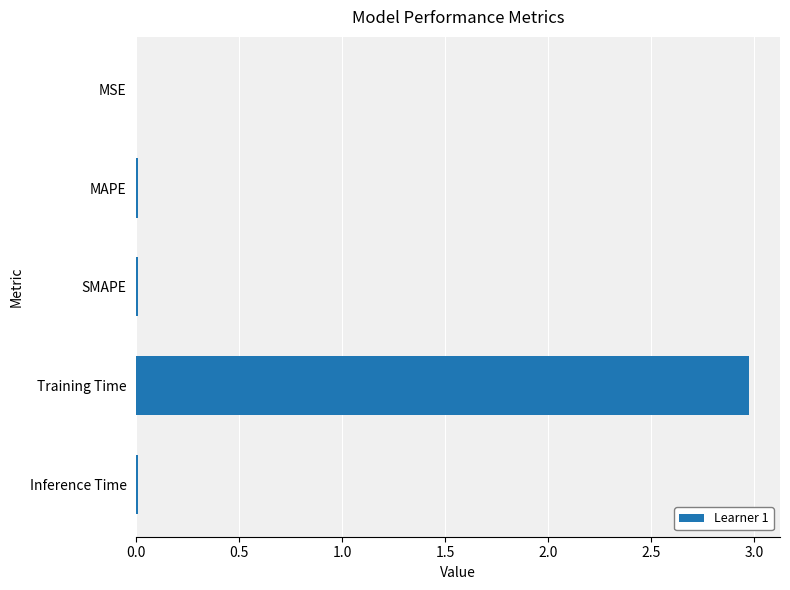

What is the sum of all values?

3.0